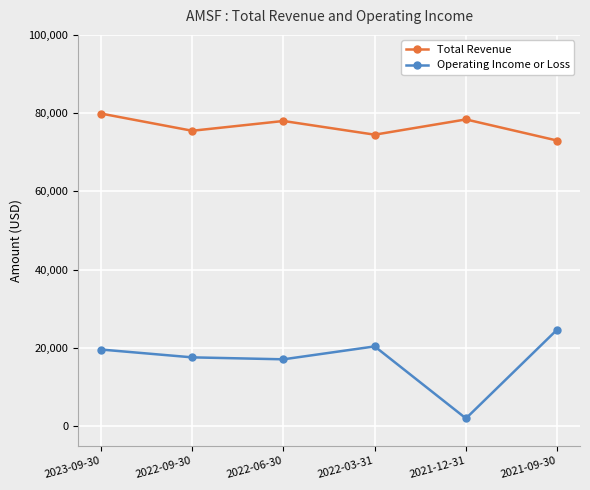

List the series in order of their overall mean, lowest first.

Operating Income or Loss, Total Revenue